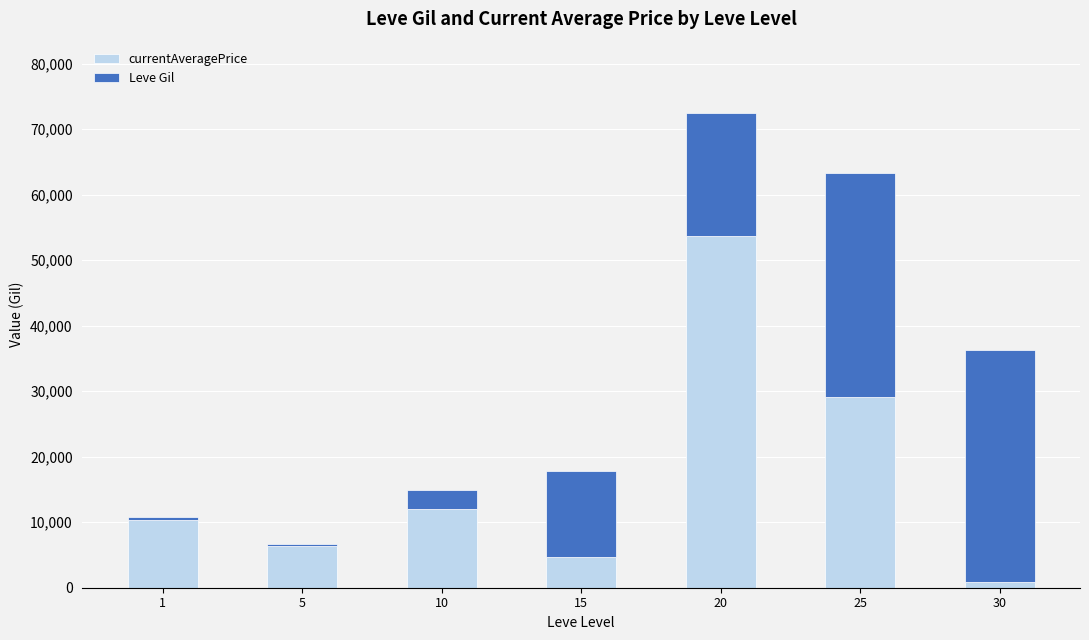

At which category is the sum across all series the highest?

20